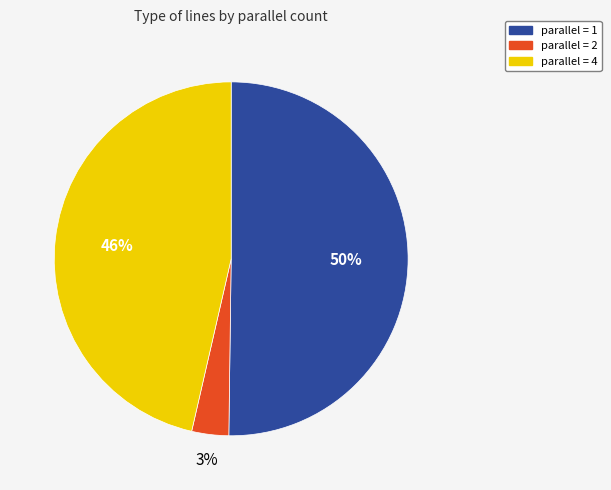

To the nearest percent, what is the difference between the largest and smallest slice percentages?

47%